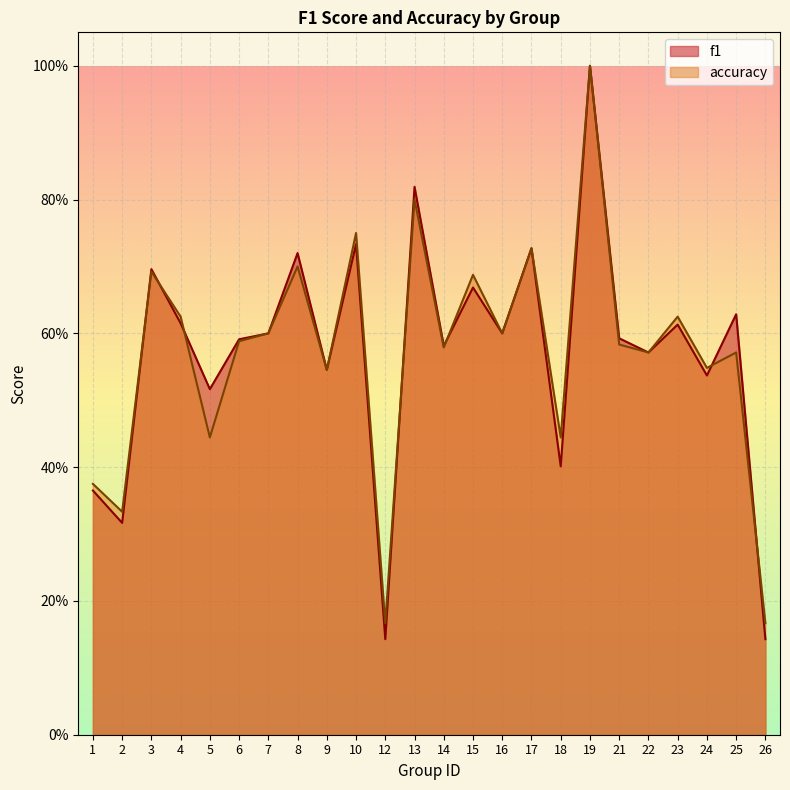

True or false: accuracy and f1 intersect in this chart.

True